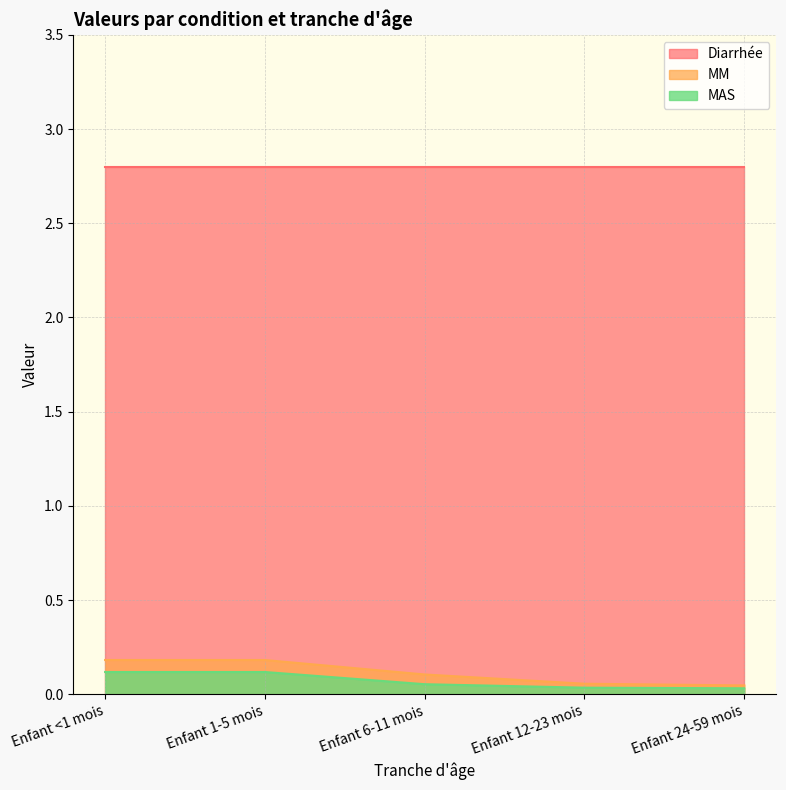

Is the value of MM at Enfant 24-59 mois greater than the value of MAS at Enfant 1-5 mois?

No